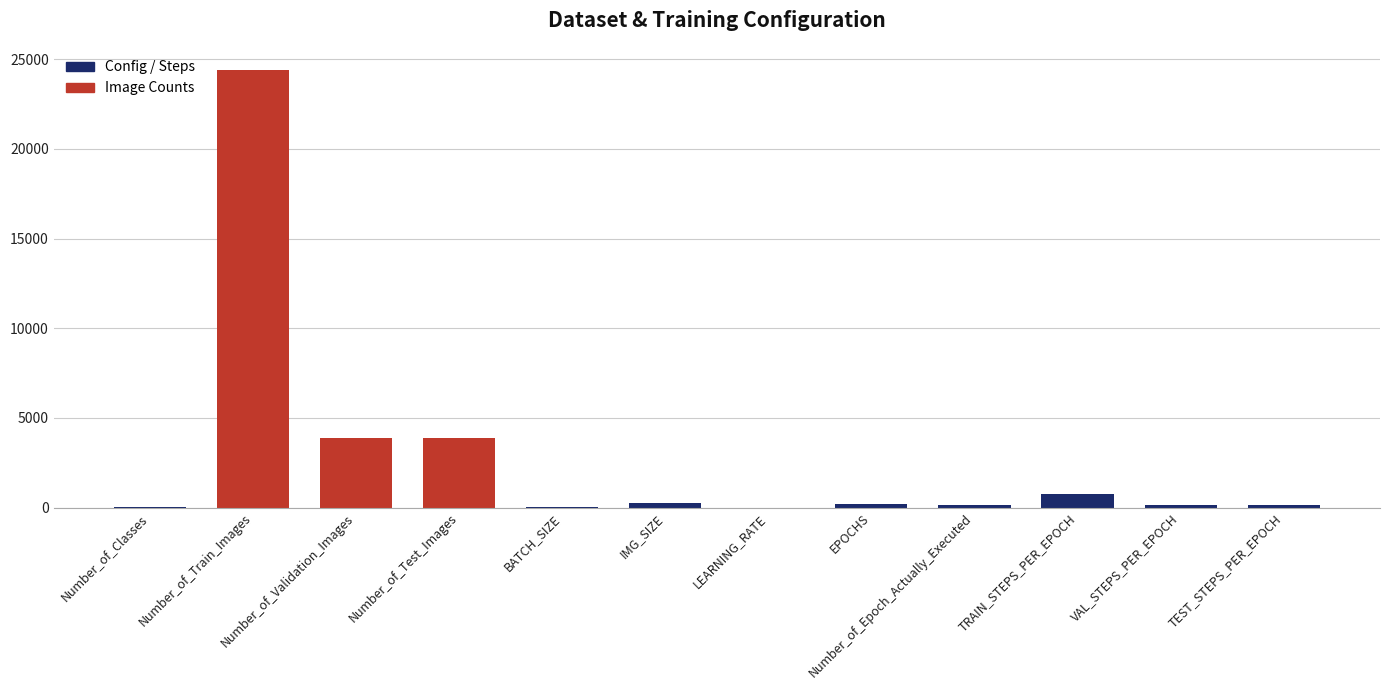

At which label is the value closest to 12207?

Number_of_Test_Images